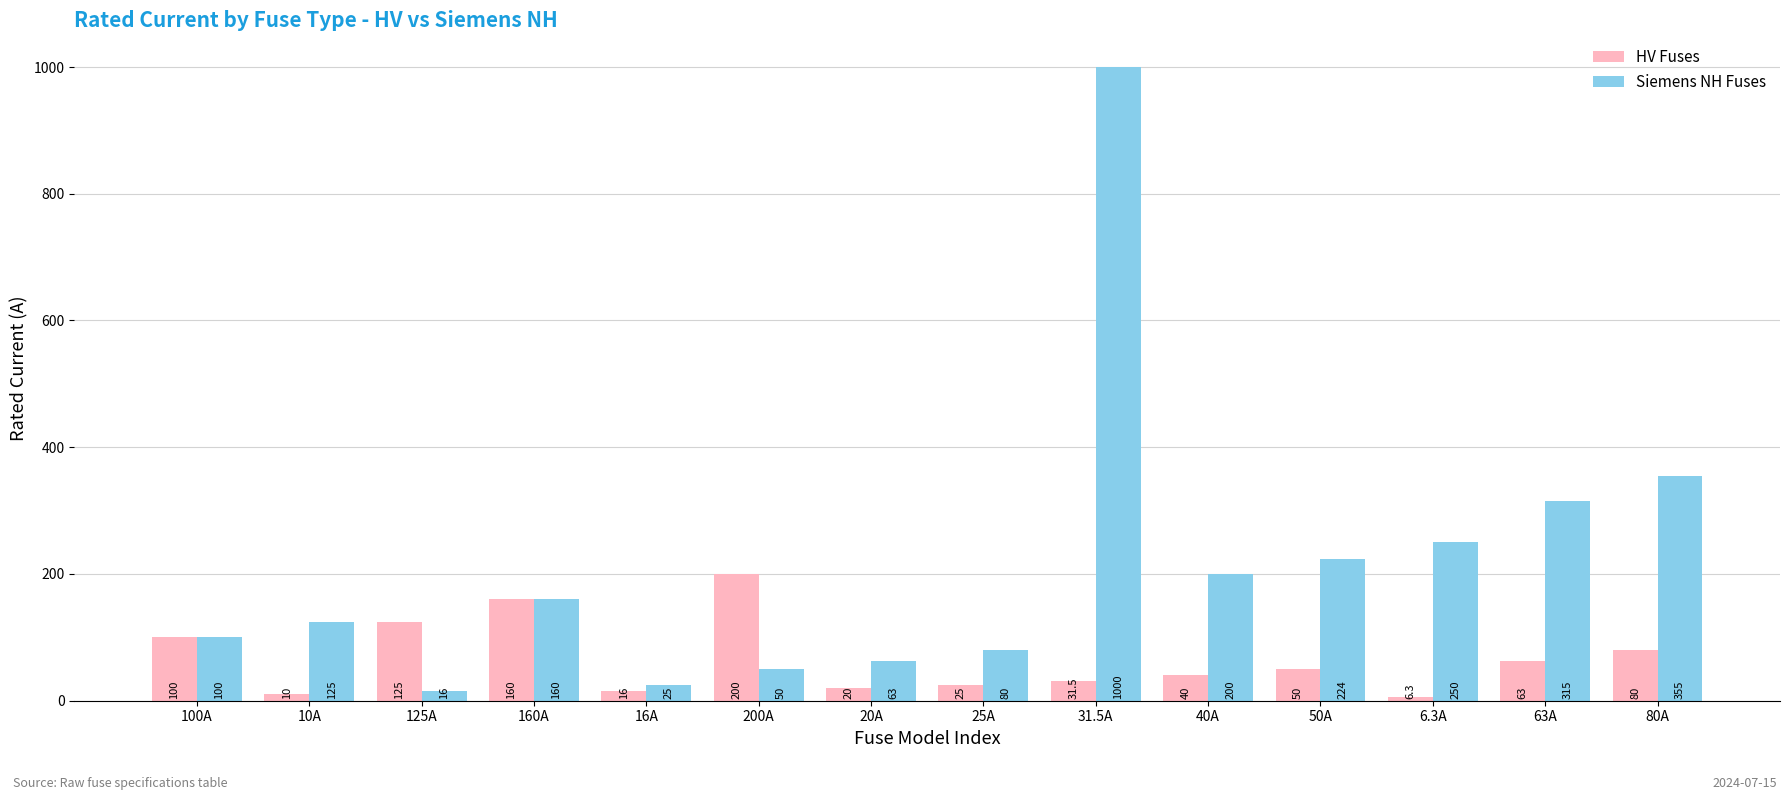

Which series has the largest total across all categories?

Siemens NH Fuses